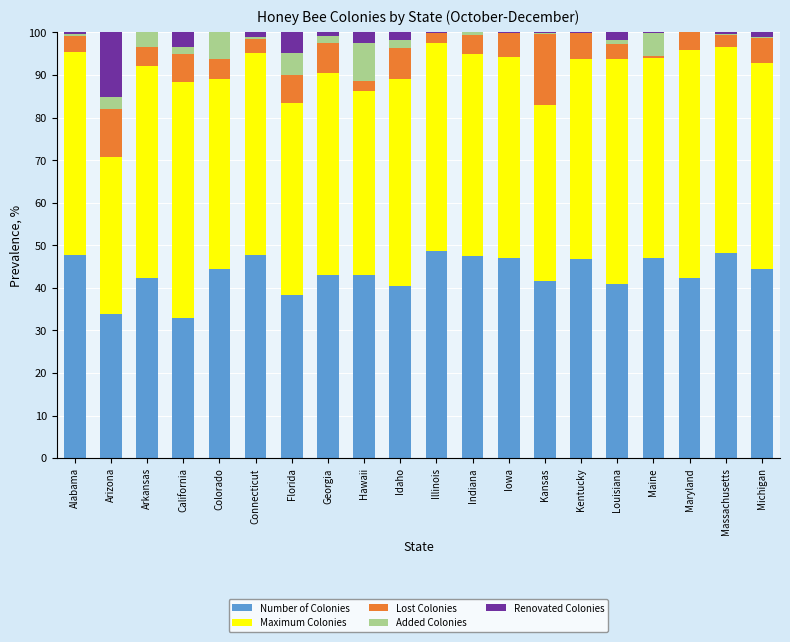

What is the total value across all series at Hawaii?

100.0